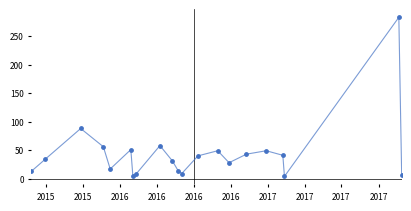

What is the difference between the maximum and minimum values?

279